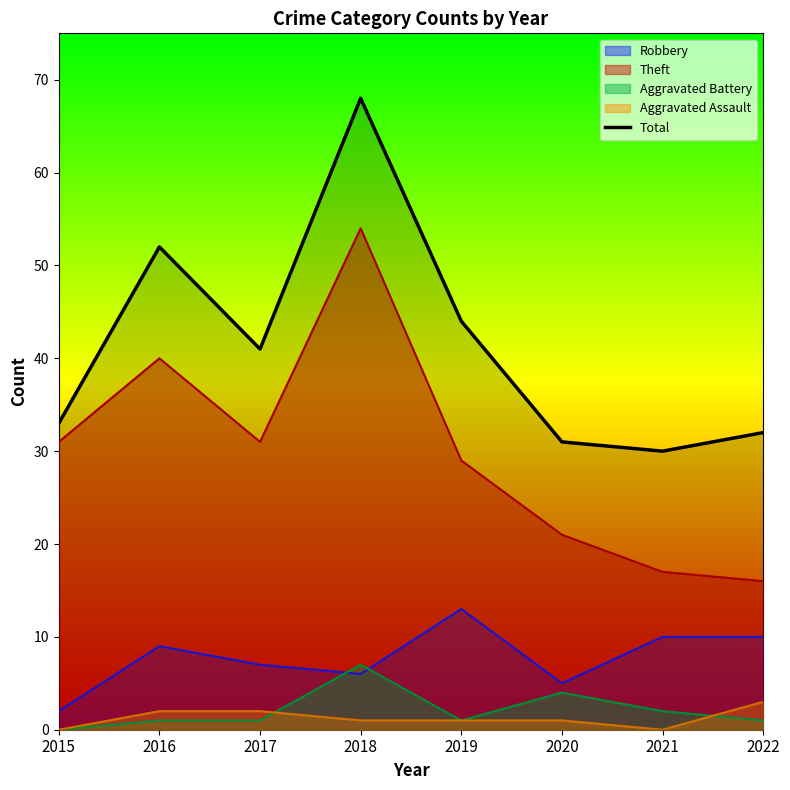

At which category does the data reach its first local valley?

2017